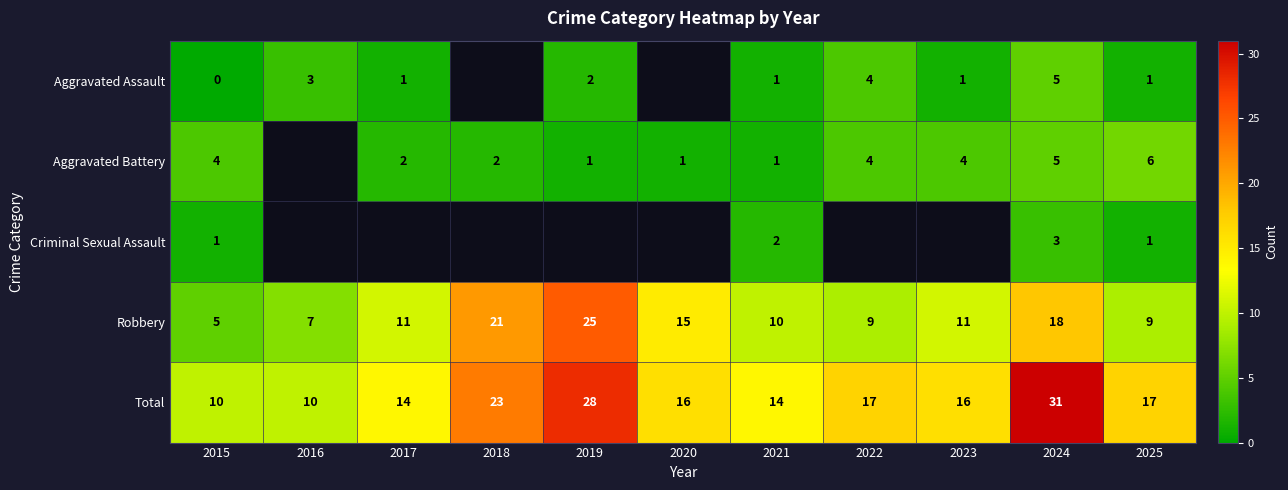

How many data points does each series have?

11